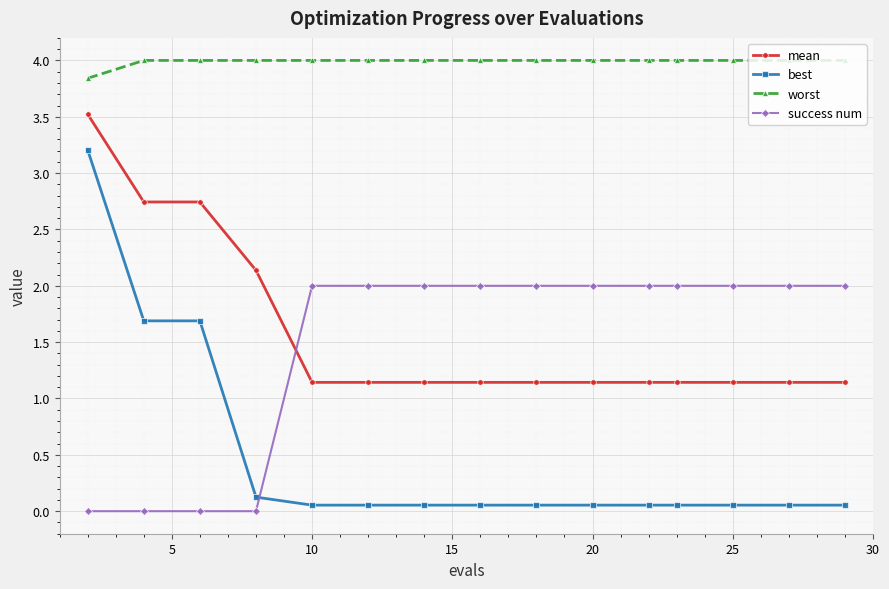

What is the value of the worst point at the 6th from the left?

4.0